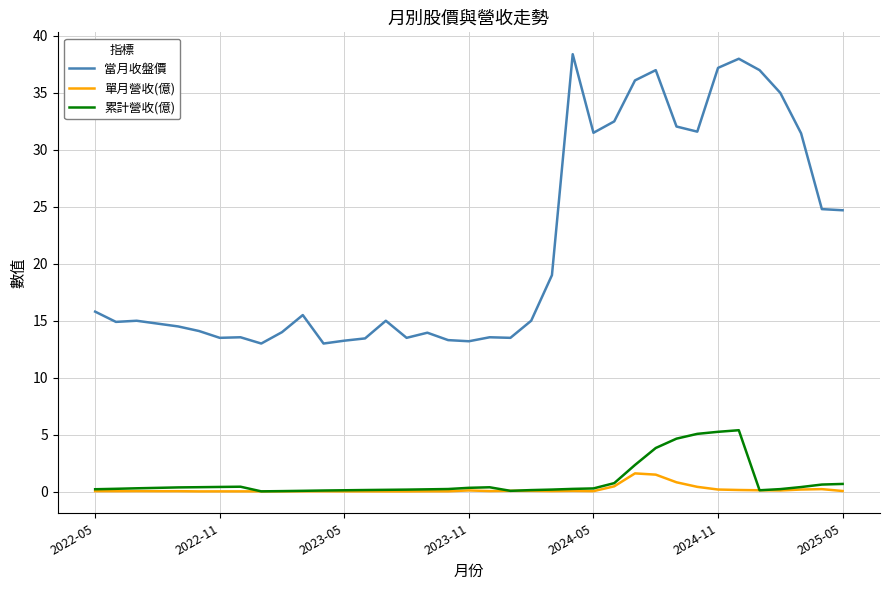

Does the chart have visible grid lines?

Yes